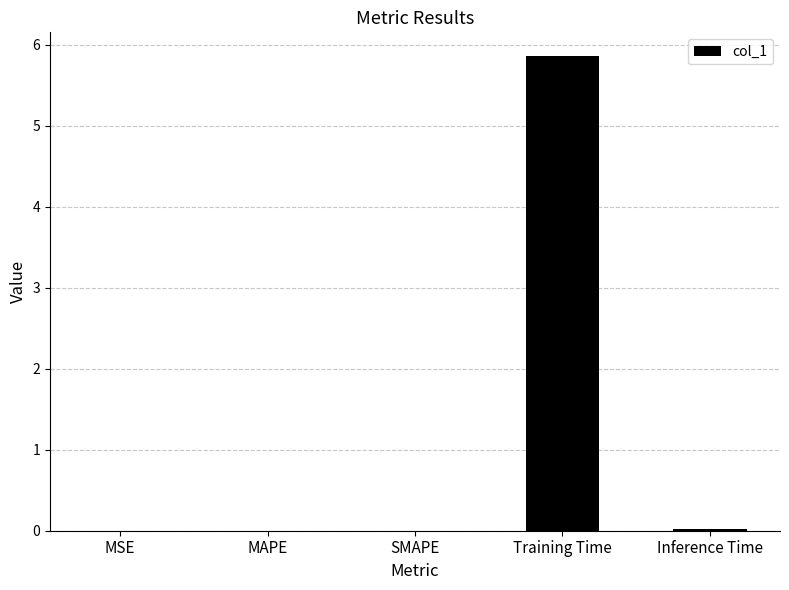

True or false: the data shows 0.0 at MAPE.

True